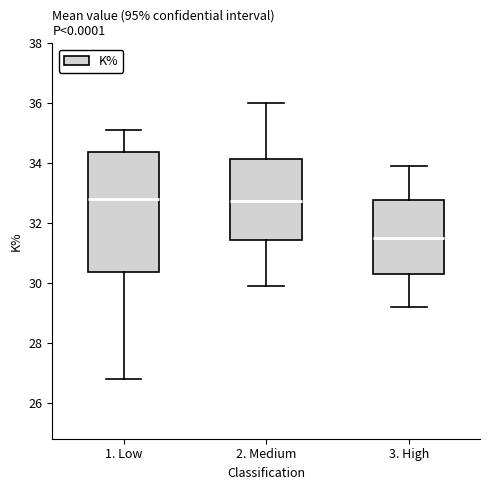

Which box is the tallest, from its lower edge to its upper edge?

1. Low